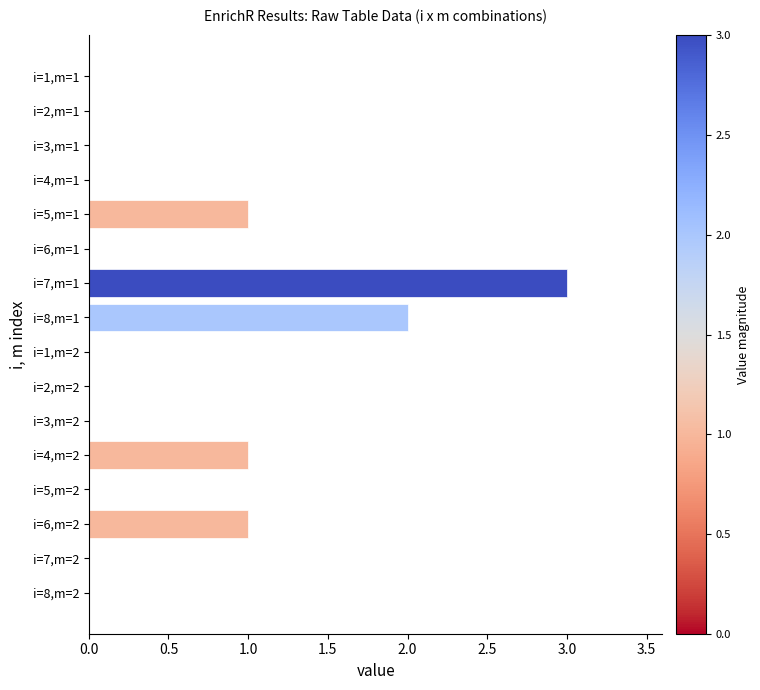

What is the sum of all values?

8